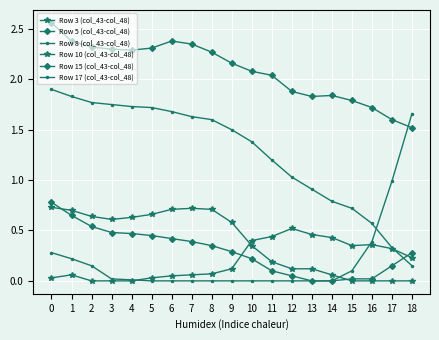

Reading left to right, list all the values displayed in this chart.

Row 3 (col_43-col_48): 0.0	0.1	0.0	0.0	0.0	0.0	0.1	0.1	0.1	0.1	0.4	0.4	0.5	0.5	0.4	0.3	0.4	0.3	0.2
Row 5 (col_43-col_48): 2.6	2.4	2.3	2.3	2.3	2.3	2.4	2.4	2.3	2.2	2.1	2.0	1.9	1.8	1.8	1.8	1.7	1.6	1.5
Row 8 (col_43-col_48): 1.9	1.8	1.8	1.8	1.7	1.7	1.7	1.6	1.6	1.5	1.4	1.2	1.0	0.9	0.8	0.7	0.6	0.3	0.1
Row 10 (col_43-col_48): 0.7	0.7	0.6	0.6	0.6	0.7	0.7	0.7	0.7	0.6	0.3	0.2	0.1	0.1	0.1	0.0	0.0	0.0	0.0
Row 15 (col_43-col_48): 0.8	0.7	0.5	0.5	0.5	0.5	0.4	0.4	0.3	0.3	0.2	0.1	0.1	0.0	0.0	0.0	0.0	0.1	0.3
Row 17 (col_43-col_48): 0.3	0.2	0.1	0.0	0.0	0.0	0.0	0.0	0.0	0.0	0.0	0.0	0.0	0.0	0.0	0.1	0.4	1.0	1.7